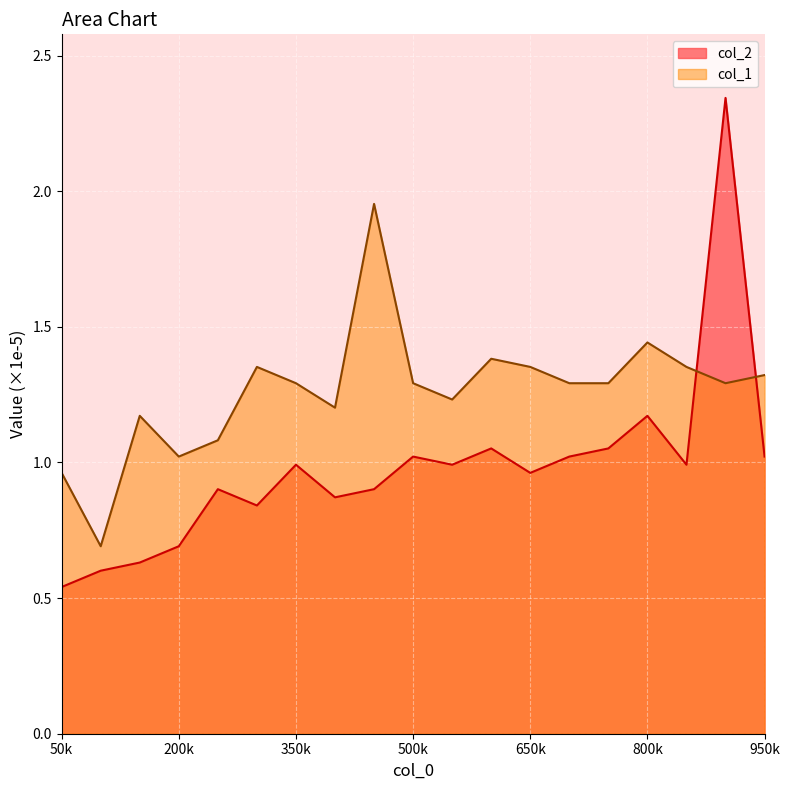

List the series in order of their overall mean, highest first.

col_1, col_2